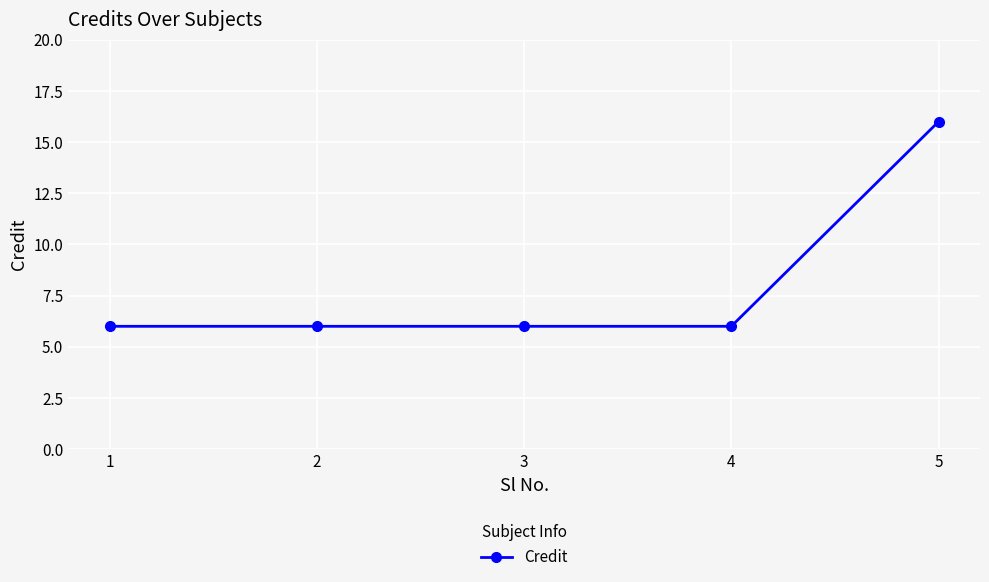

Approximately how many times larger is the value at 4 compared to 5?

0.4